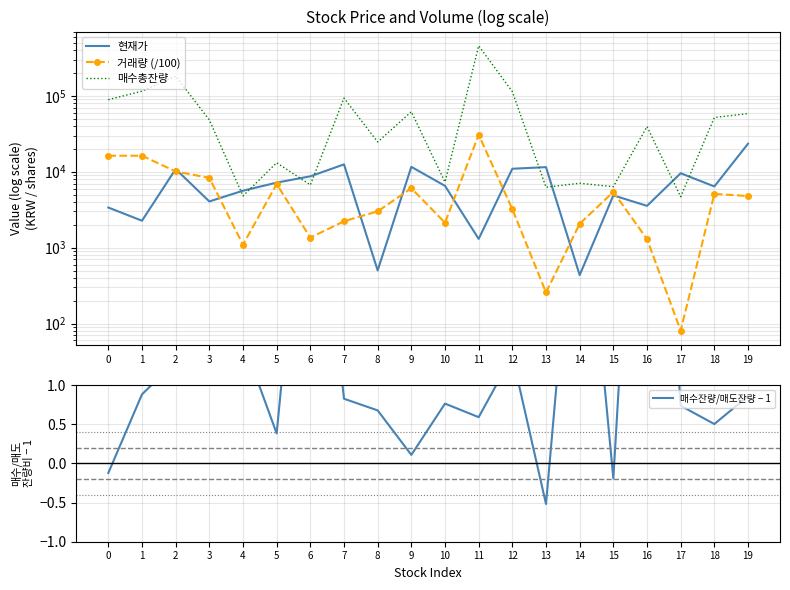

Count the number of data series in this chart.

4